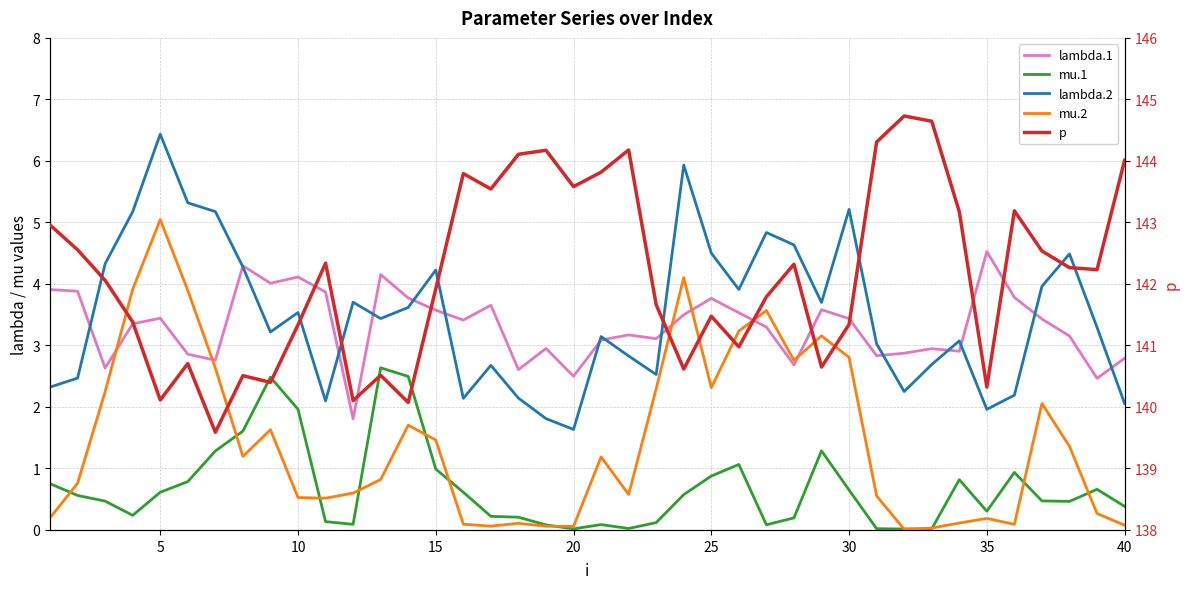

In mu.1, how many points are lower than both neighbors (excluding endpoints)?

8